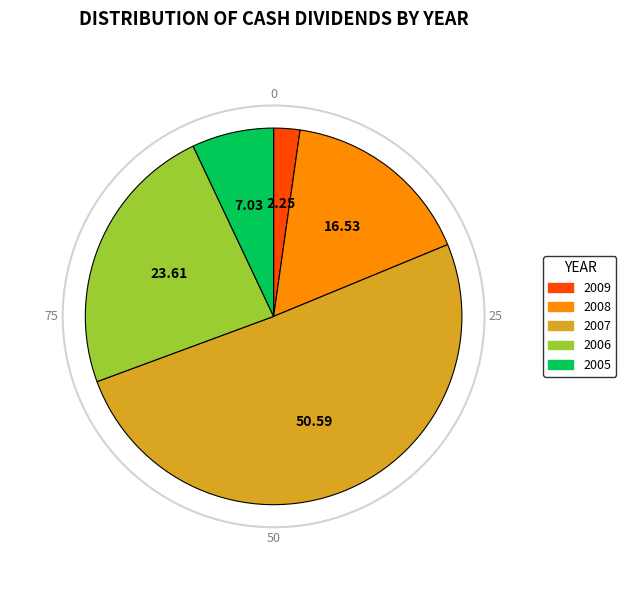

The 2007 slice represents 51% of the pie. True or false?

True